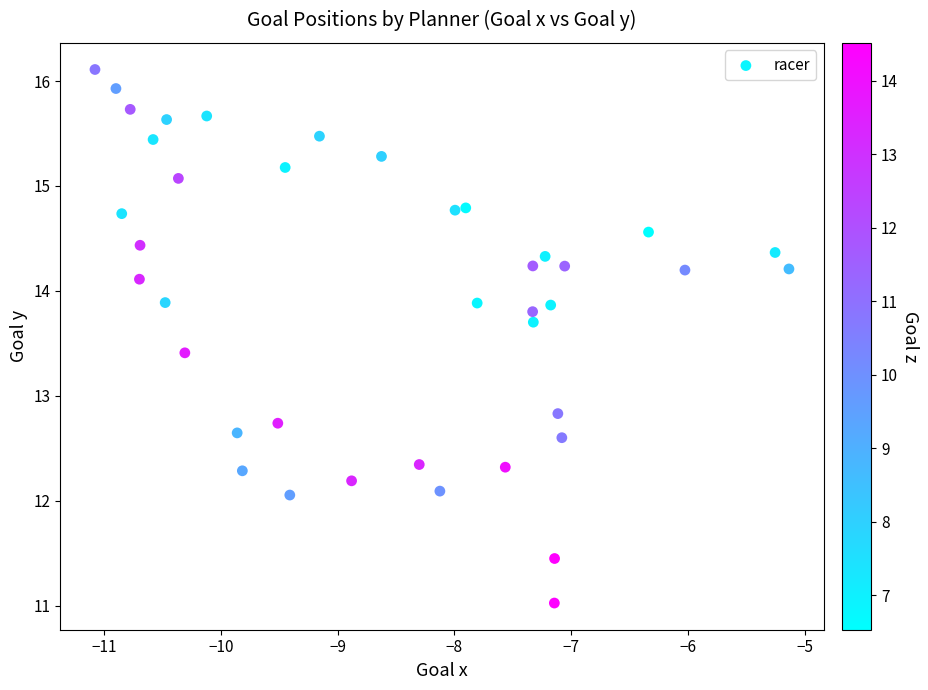

What Y value in the scatter plot is closest to 13?

12.8